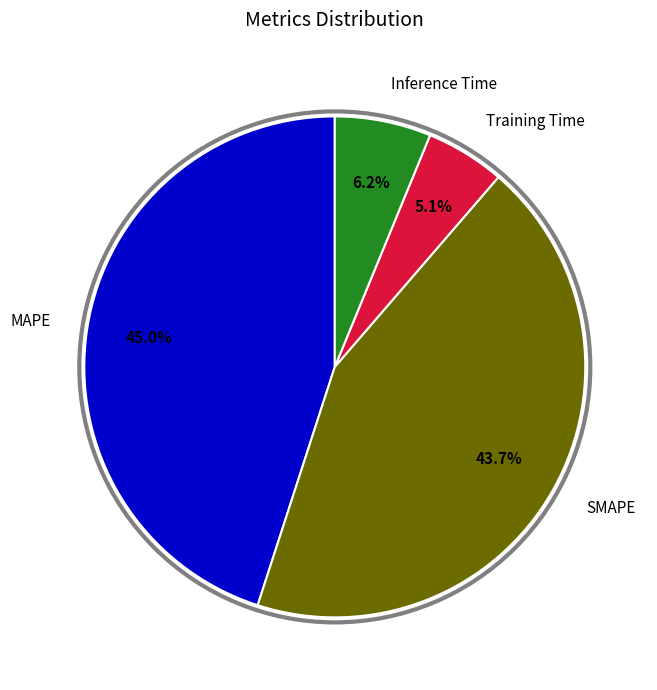

What percentage is NOT represented by Training Time?

94.9%